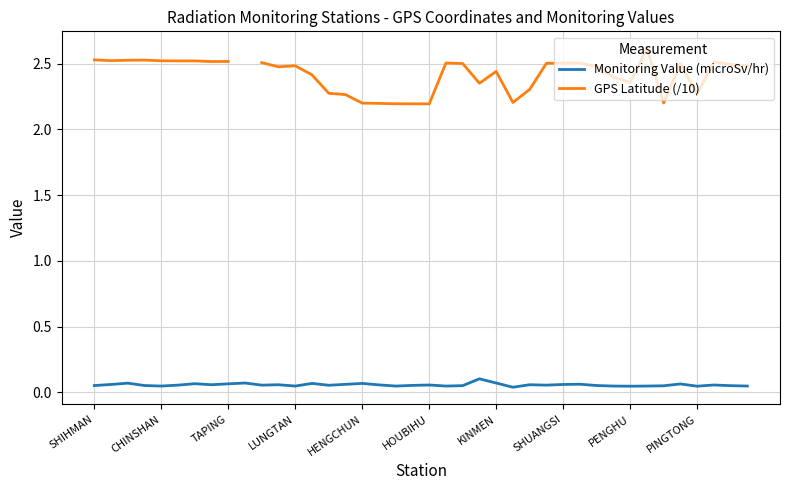

Is this an area chart (filled region under the line)?

No